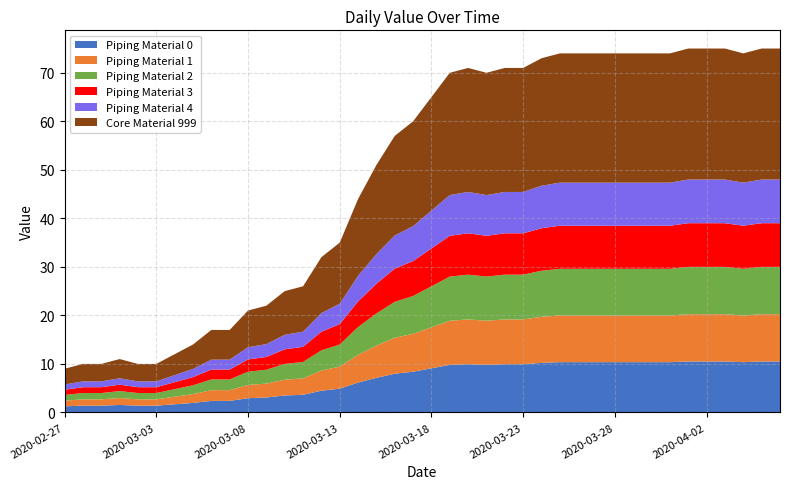

Reading left to right, transcribe all the data shown in this chart.

9	10	10	11	10	10	12	14	17	17	21	22	25	26	32	35	44	51	57	60	65	70	71	70	71	71	73	74	74	74	74	74	74	74	75	75	75	74	75	75